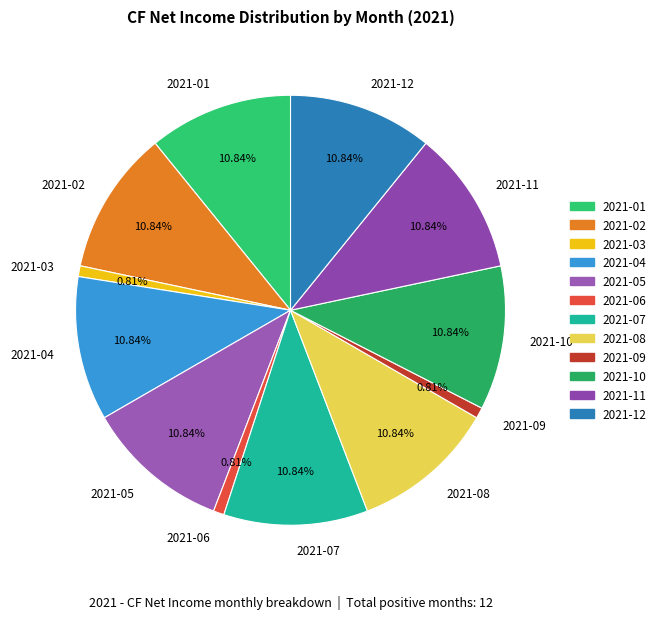

To the nearest percent, what percentage of the pie is 2021-03?

1%